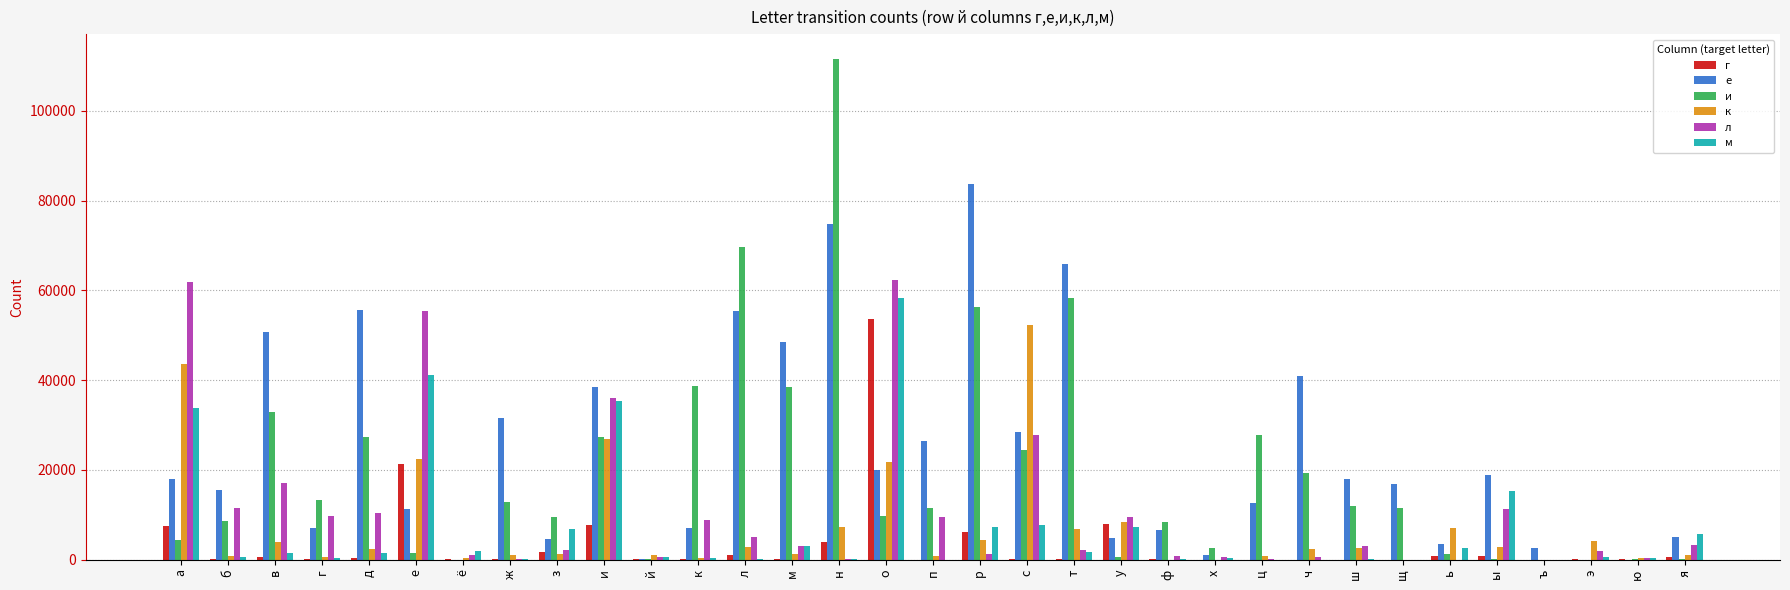

Is it true that е equals 12679 at ц?

True